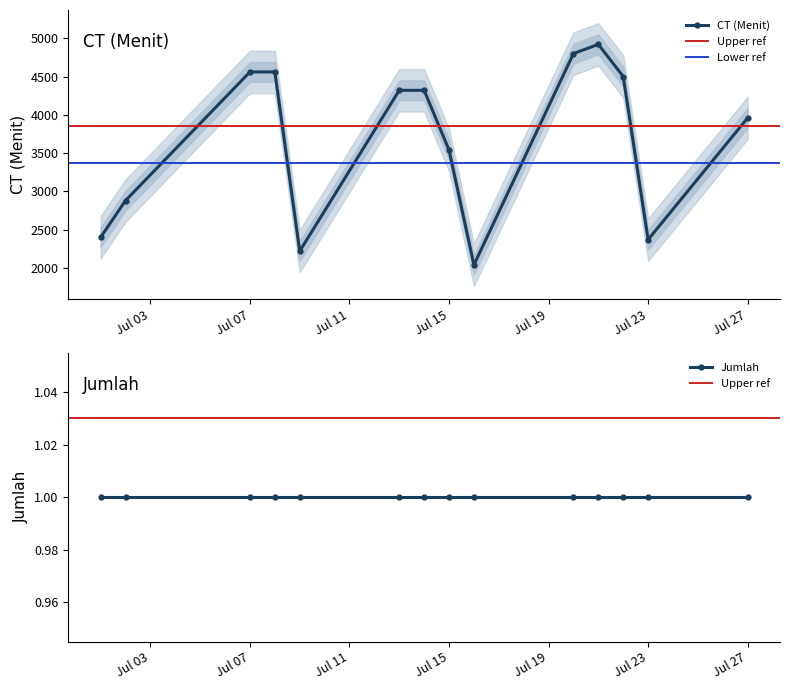

What is the value of the 1st point from the left?

2400